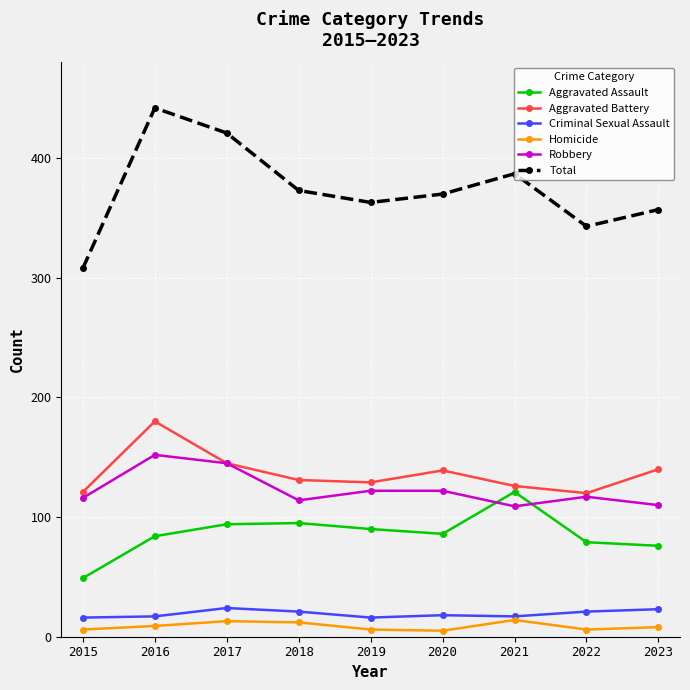

What are all the series names shown in the legend?

Aggravated Assault, Aggravated Battery, Criminal Sexual Assault, Homicide, Robbery, Total